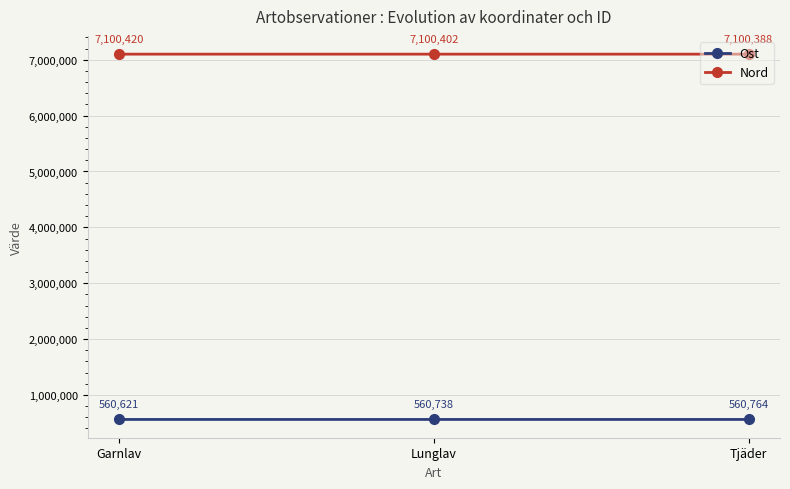

How many data points does each series have?

3